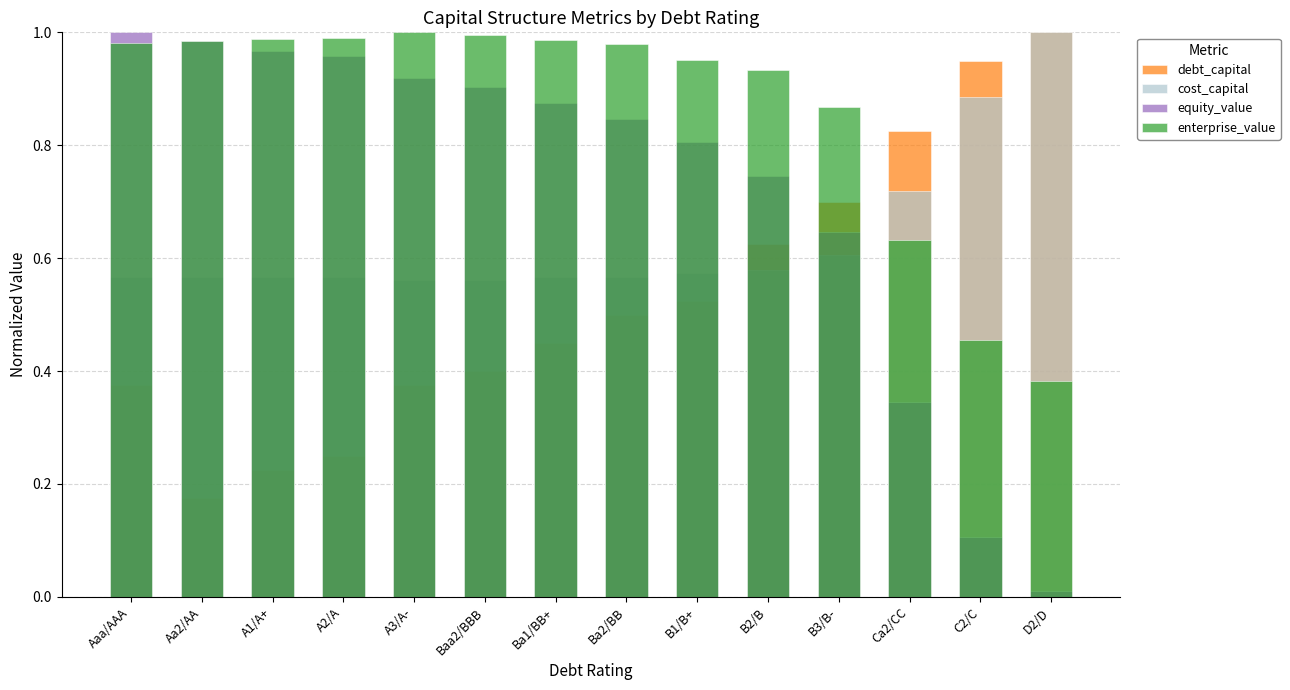

The cost_capital series shows 0.6 at A2/A. True or false?

True